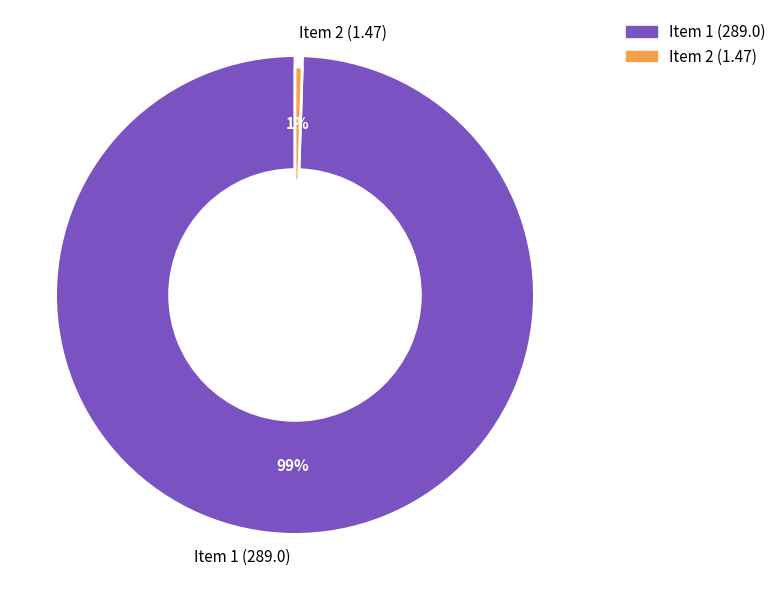

To the nearest percent, what portion does 1.0 represent?

1%